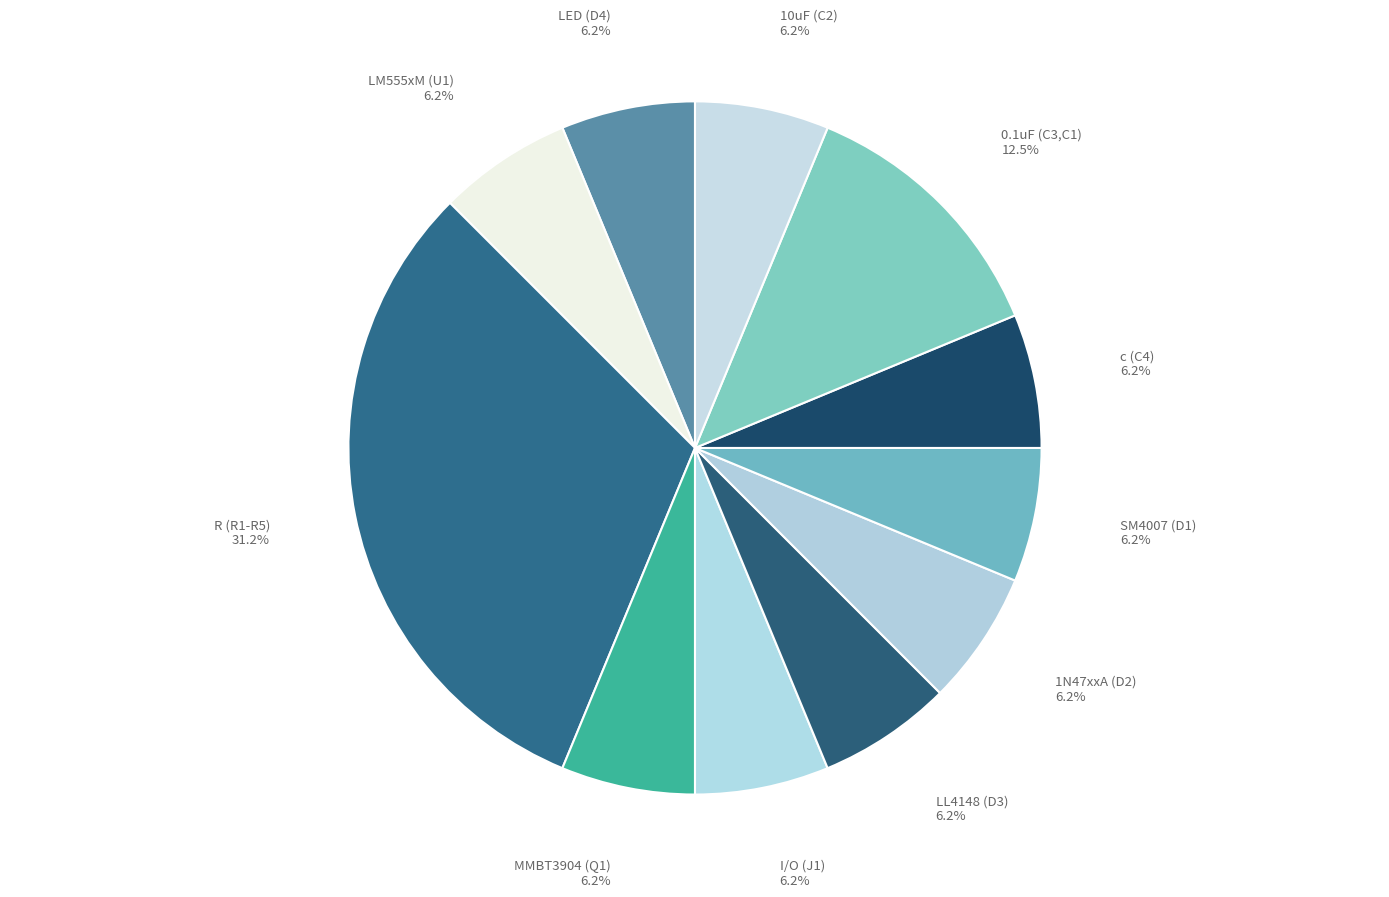

What is the largest slice in the pie chart?

R (R1-R5)